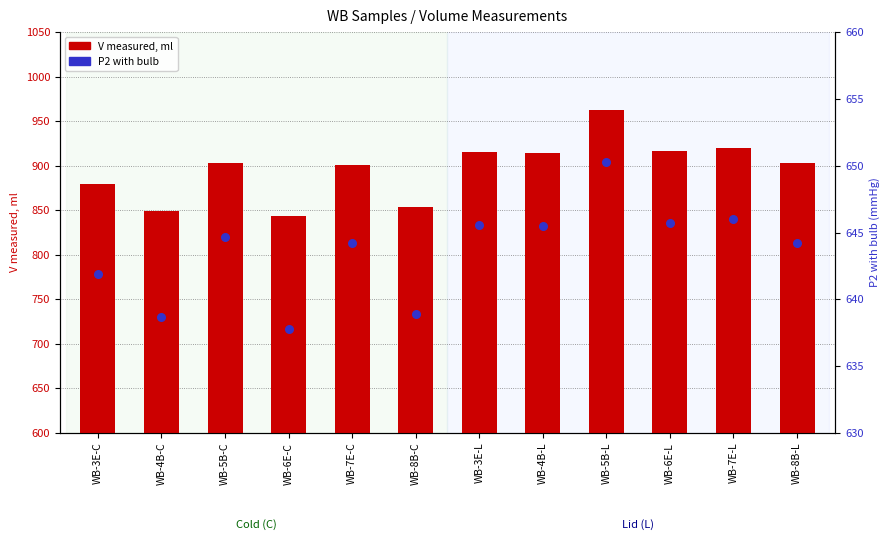

What are all the series names shown in the legend?

V measured, ml, P2 with bulb